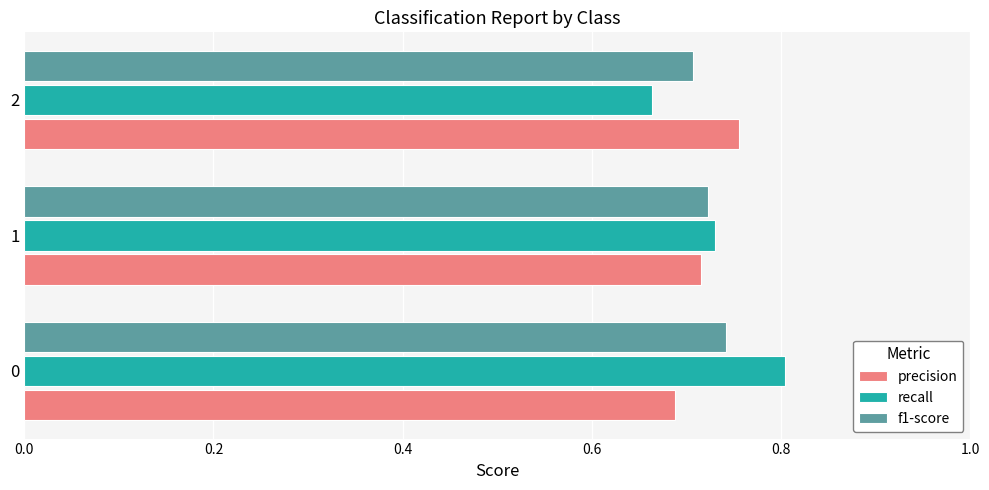

What is the sum of all precision values?

2.2